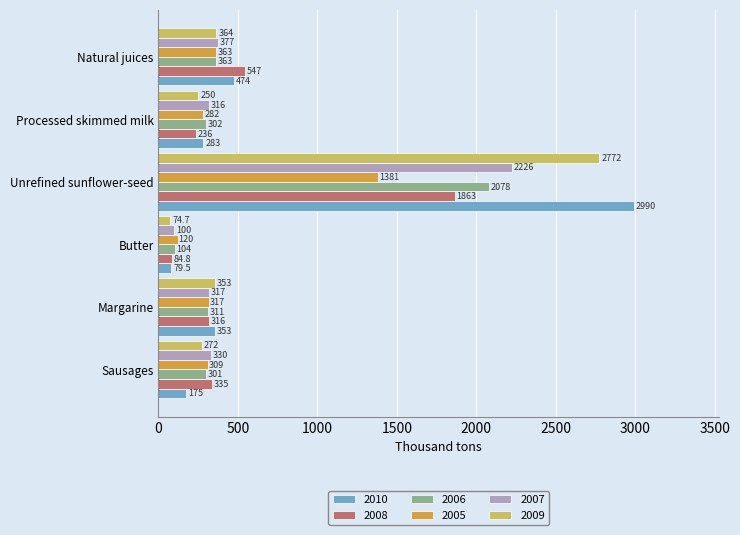

What is the sum of all 2007 values?

3666.0